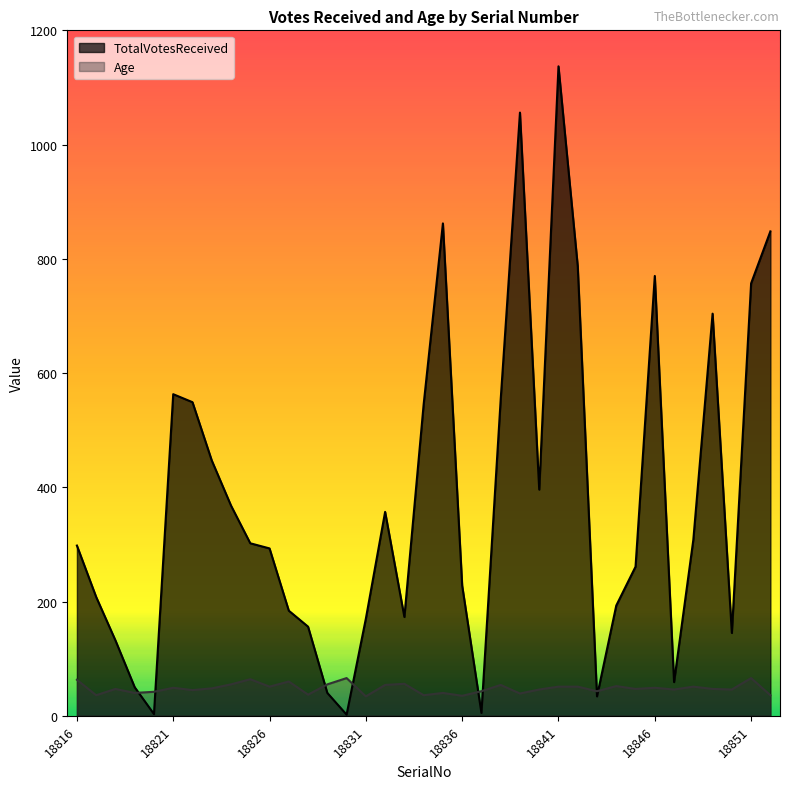

Reading left to right, extract all data points from this chart.

TotalVotesReceived: 298	208	132	50	3	563	549	447	368	302	293	184	156	40	2	170	357	173	545	862	228	5	554	1056	396	1137	787	34	193	261	770	59	308	704	145	757	848
Age: 63	36	47	40	42	49	45	48	55	64	51	60	37	55	66	34	54	56	36	40	35	43	54	39	46	51	51	43	52	47	49	46	51	47	46	66	36